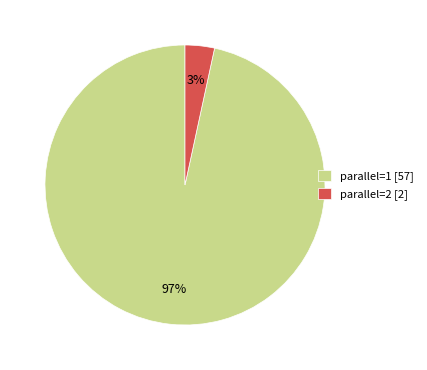

Is the sum of parallel=1 [57] and parallel=2 [2] greater than half?

Yes